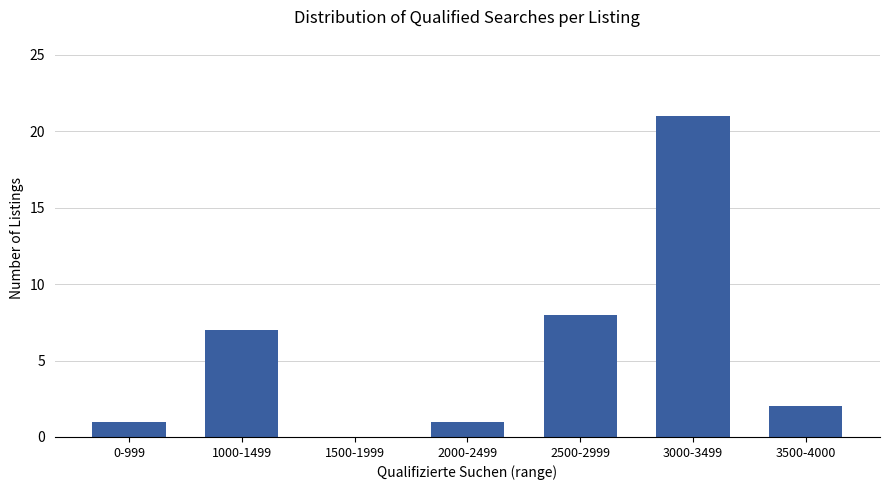

What is the sum of all values?

40